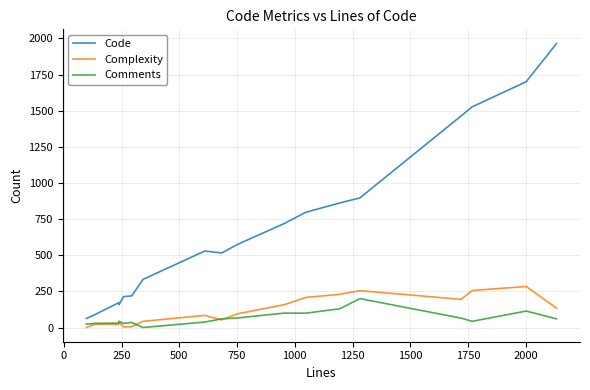

Which series has the largest range (max minus min)?

Code